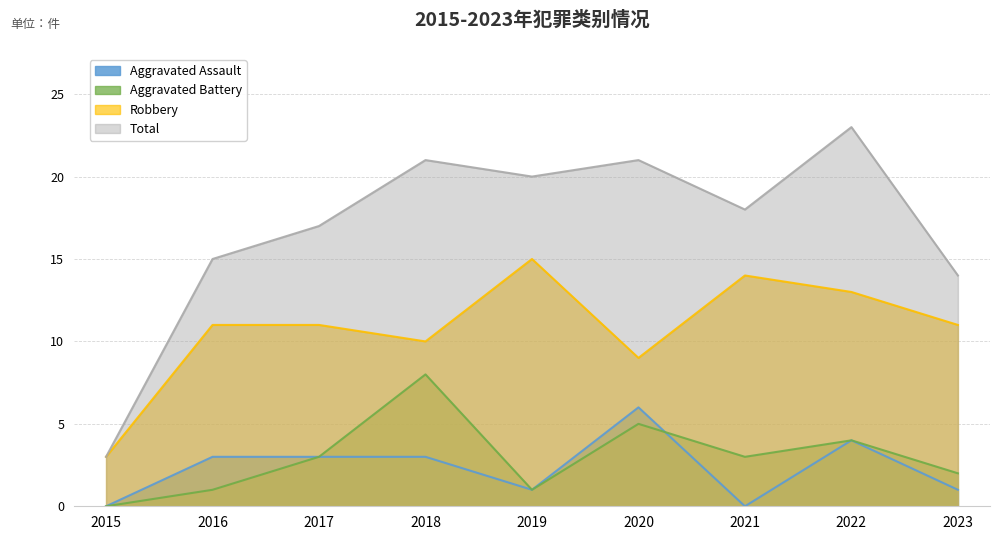

Which series has the widest spread of values?

Total